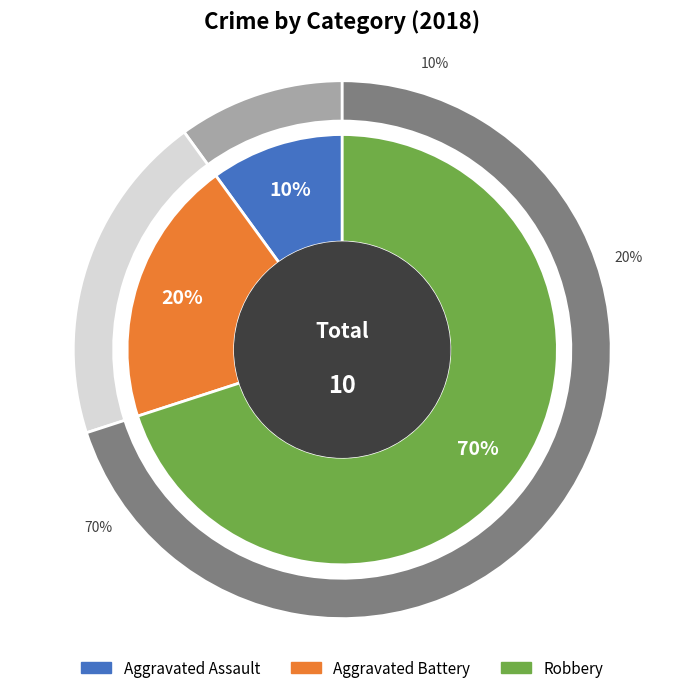

Is the sum of Robbery and Aggravated Battery greater than half?

Yes